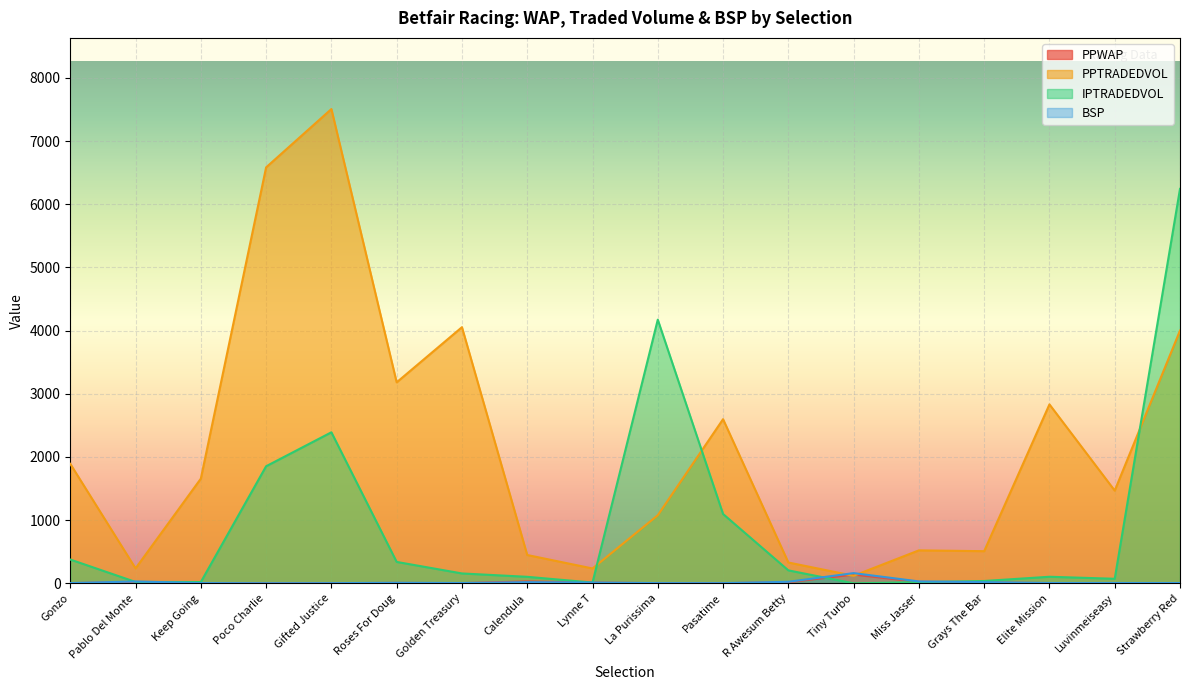

At which label is PPTRADEDVOL closest to 3813?

Strawberry Red